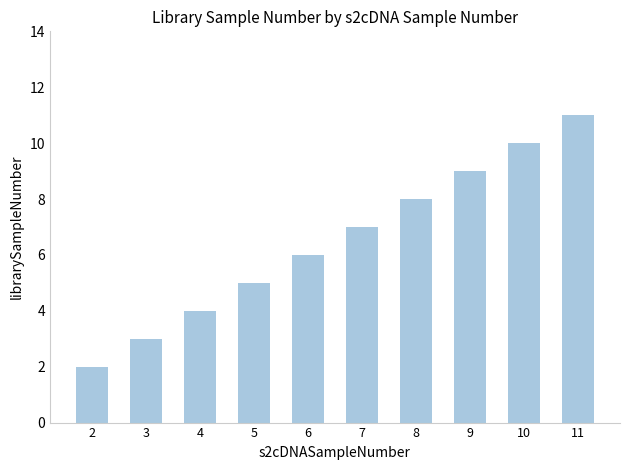

Count the values in the range 4 to 9.

6